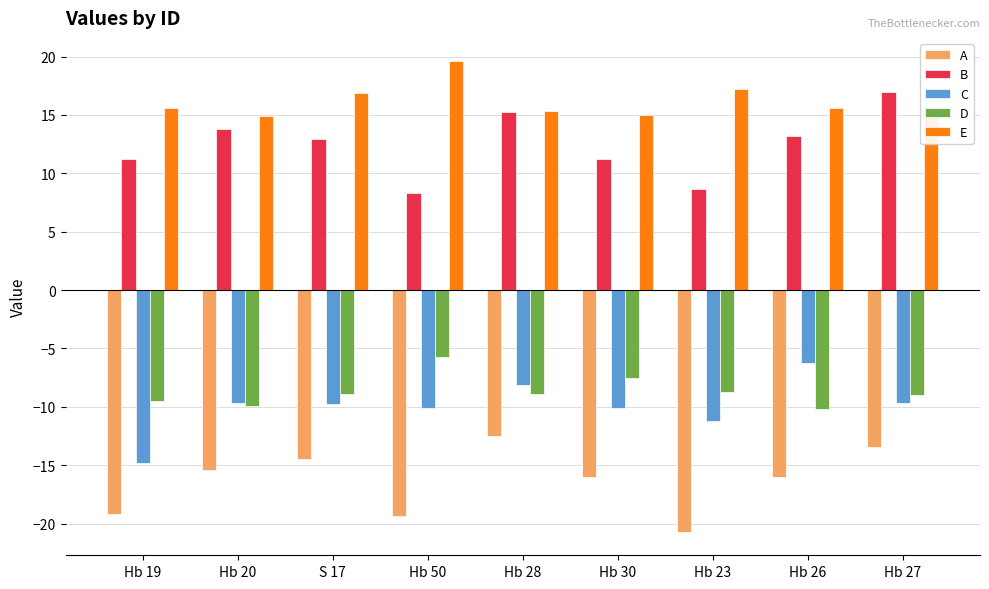

What is the difference between the C values at Hb 27 and Hb 26?

3.5